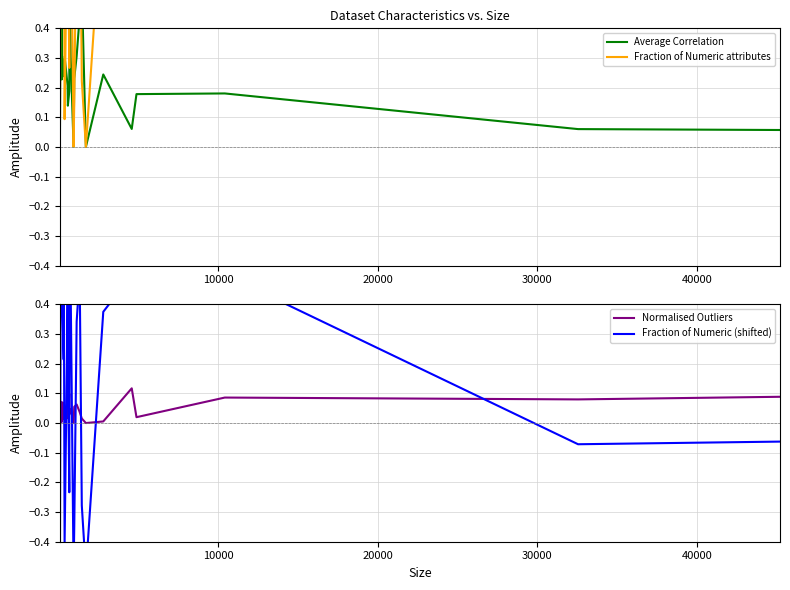

What are all the series names shown in the legend?

Average Correlation, Fraction of Numeric attributes, Normalised Outliers, Fraction of Numeric (shifted)